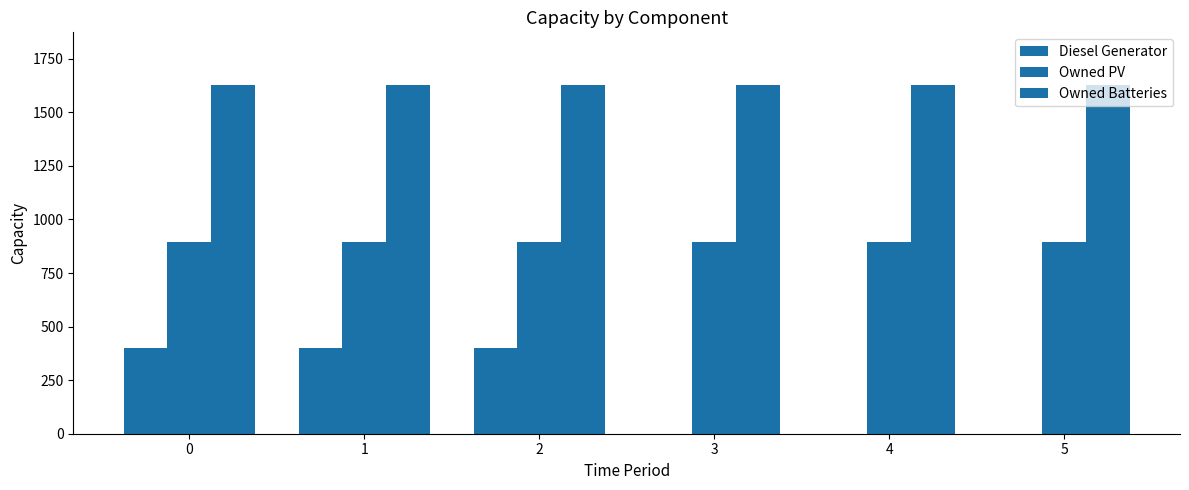

True or false: Owned Batteries has a value of 1629 at 5.

True